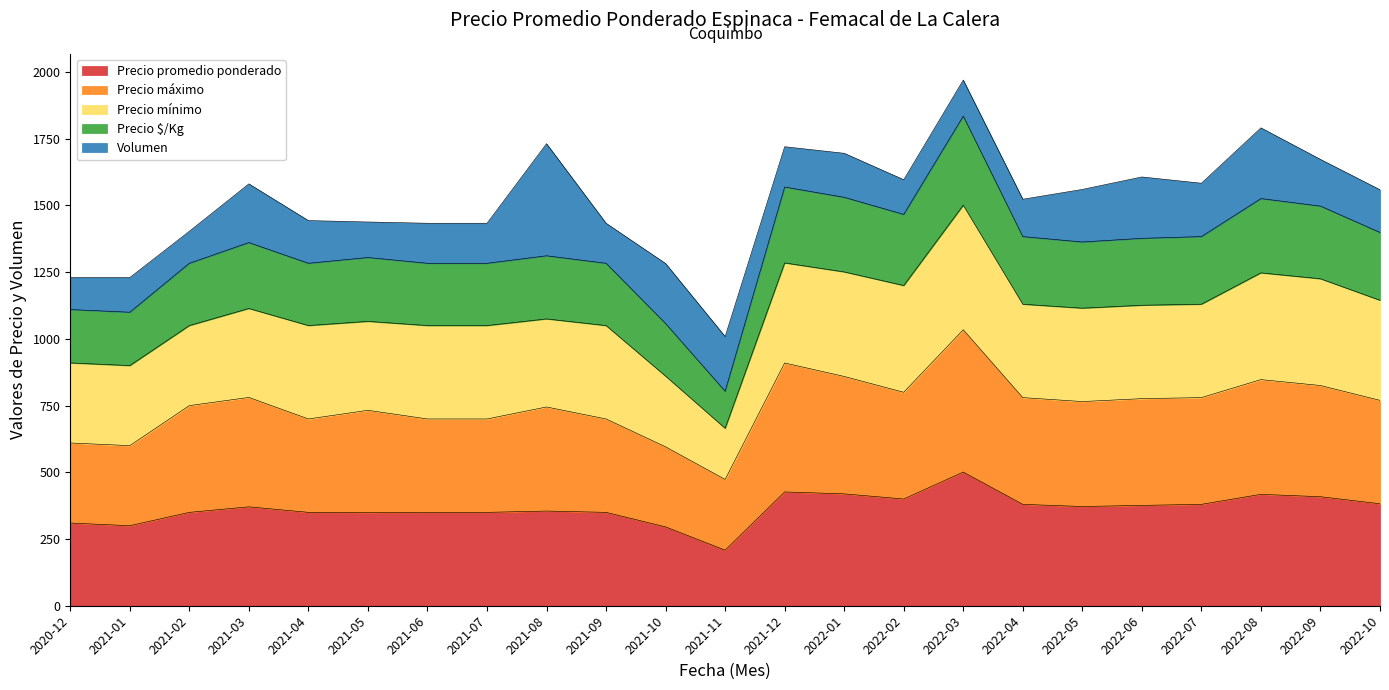

True or false: Precio promedio ponderado and Precio máximo cross at least once.

False